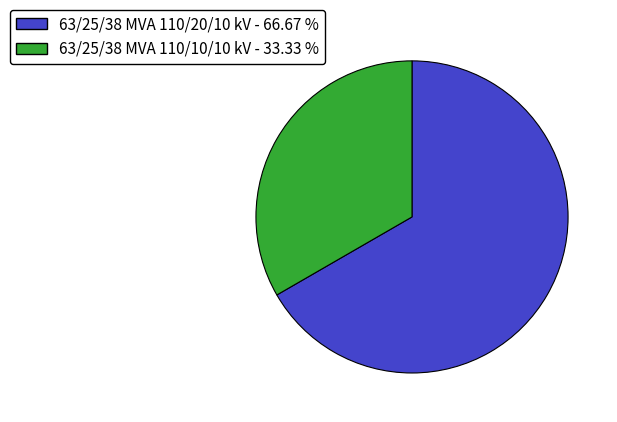

Count the number of slices in the pie.

2